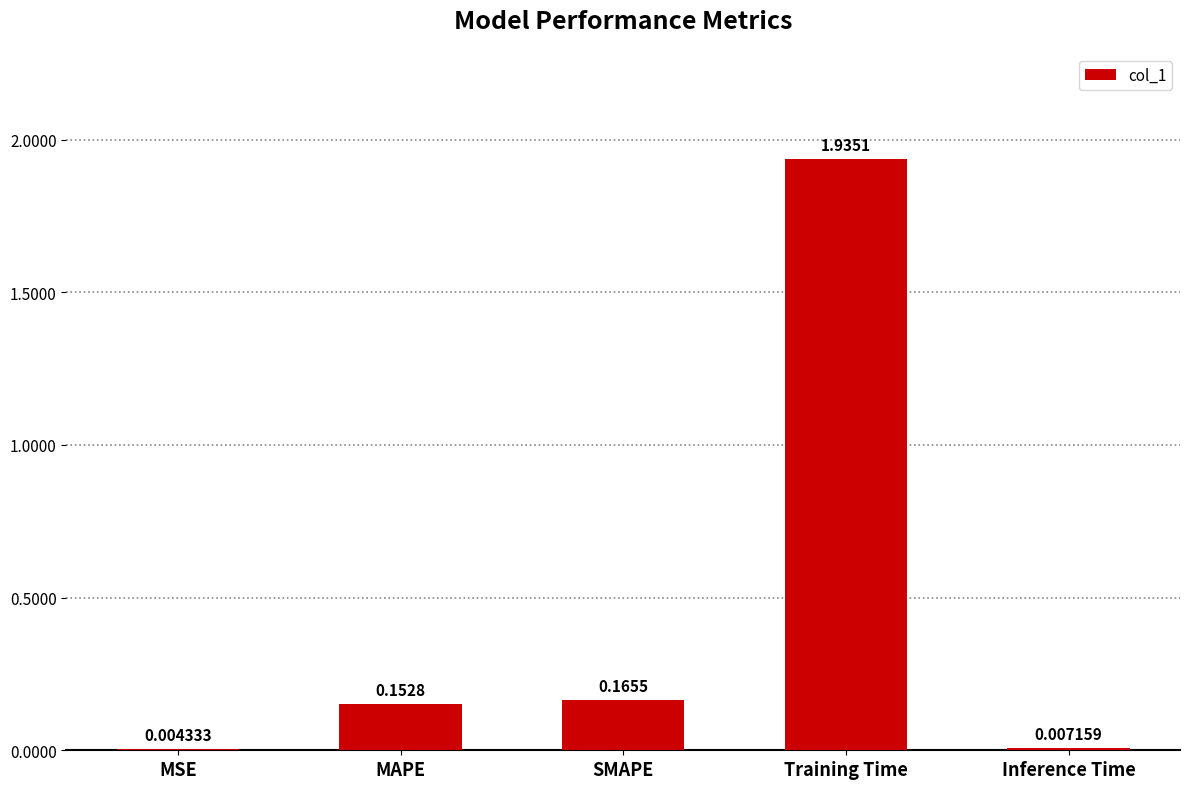

What is the sum of the values at MAPE and Training Time?

2.1